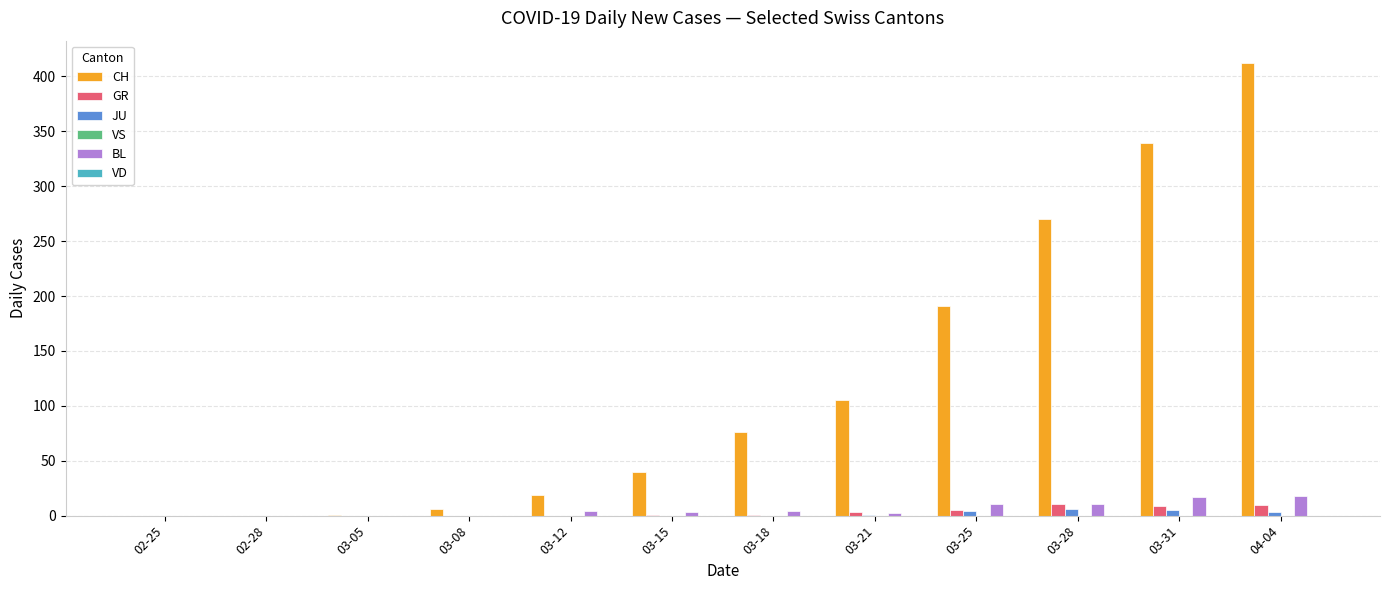

Which series has the largest total across all categories?

CH